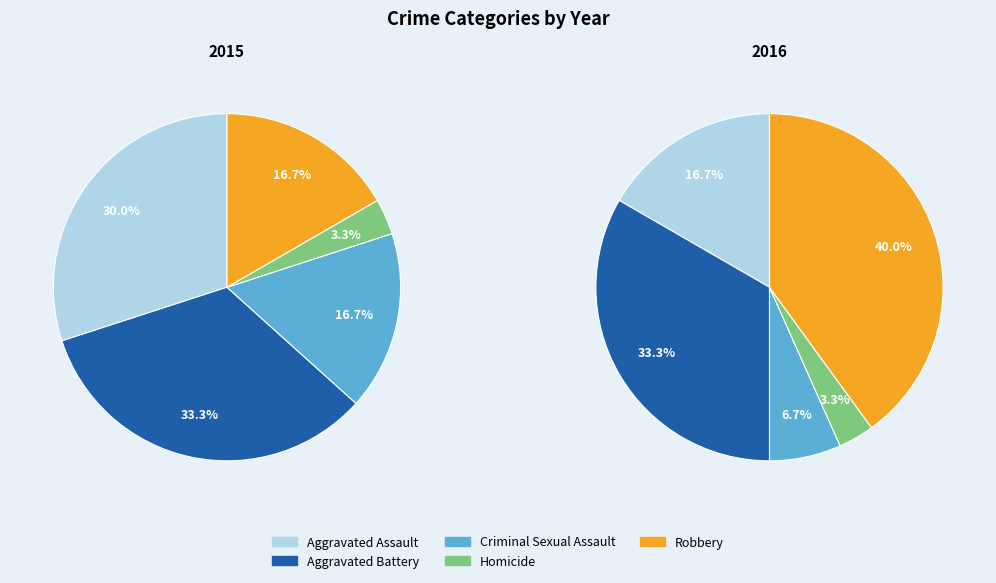

How many slices are in this pie chart?

5